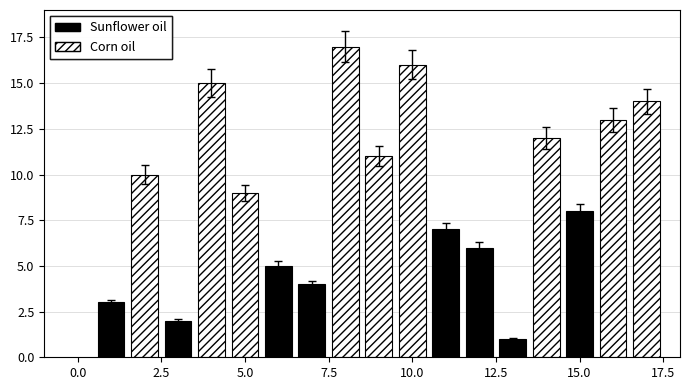

How many bars are there in total?

17